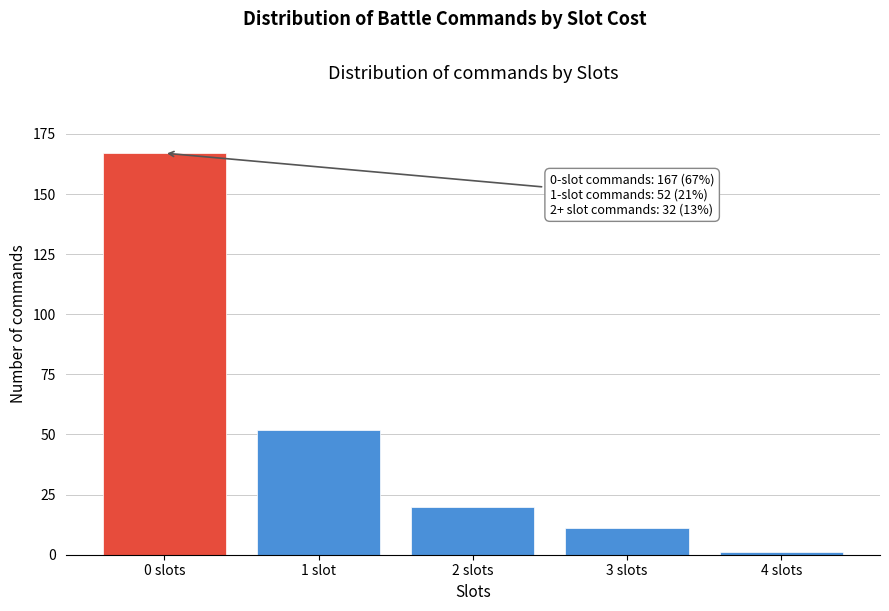

Reading left to right, transcribe all the data shown in this chart.

167	52	20	11	1